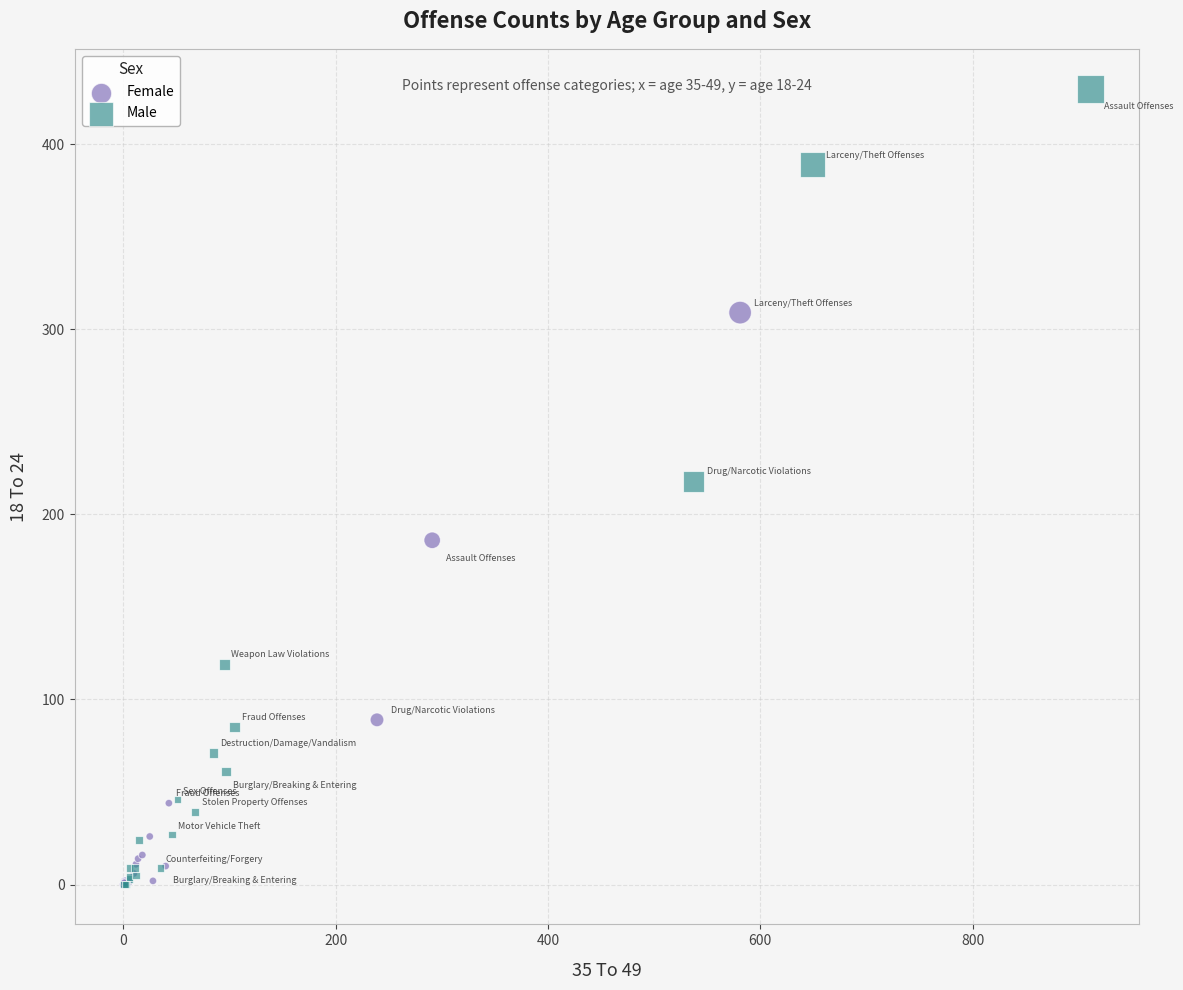

What are all the series names shown in the legend?

Female, Male